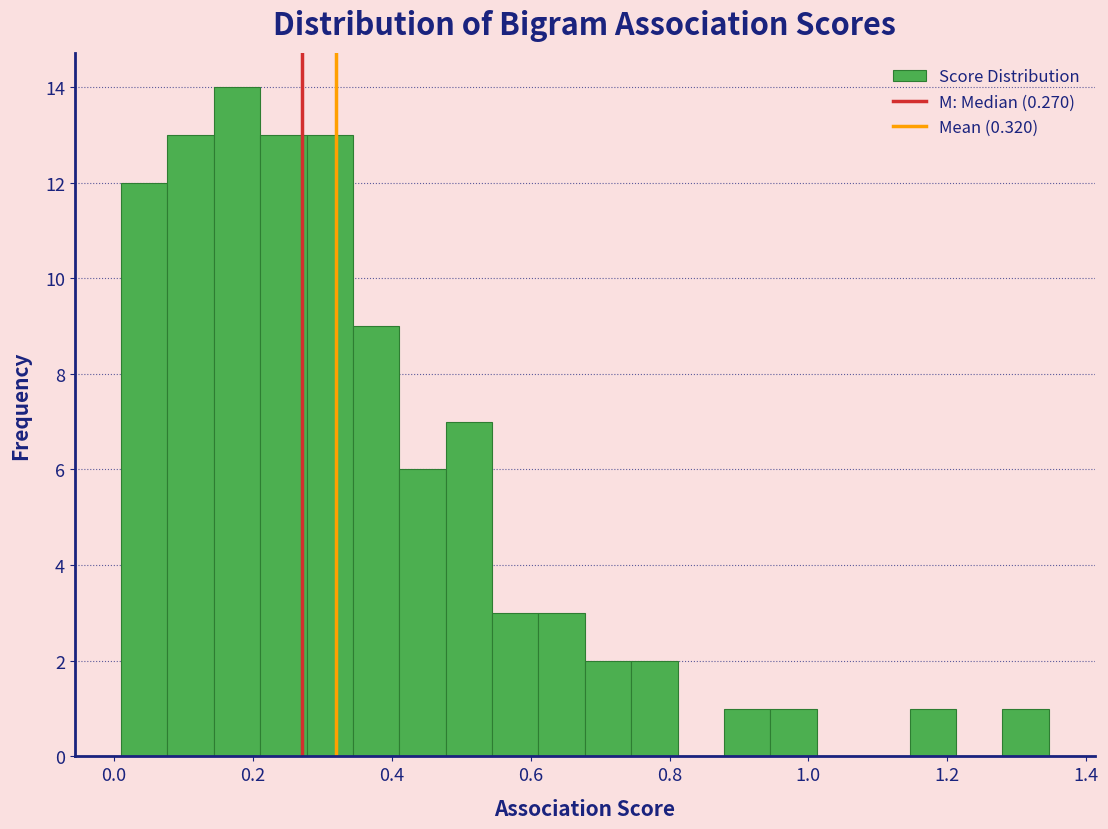

Around what value on the x-axis is the tallest bar? Give the approximate position of its centre, as read against the axis.

0.18